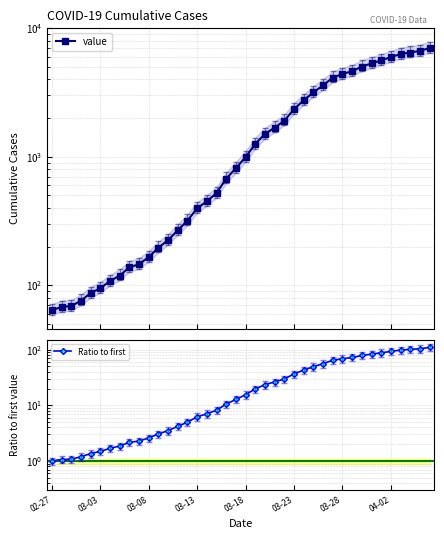

The Ratio to first series shows 5.3 at 12. True or false?

False